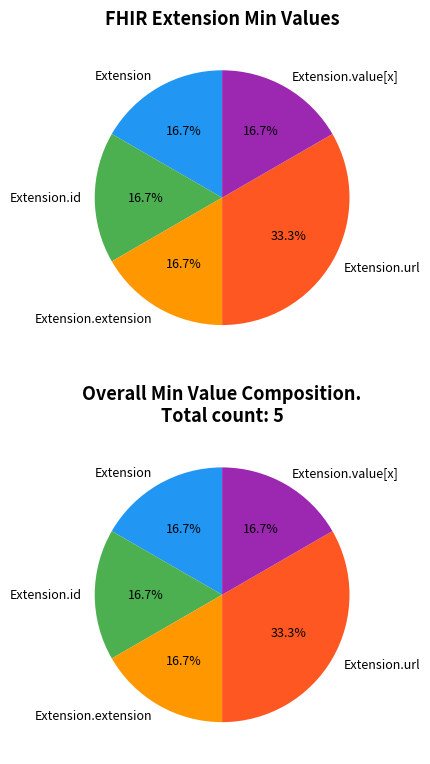

What is the smallest slice in the pie chart?

Extension